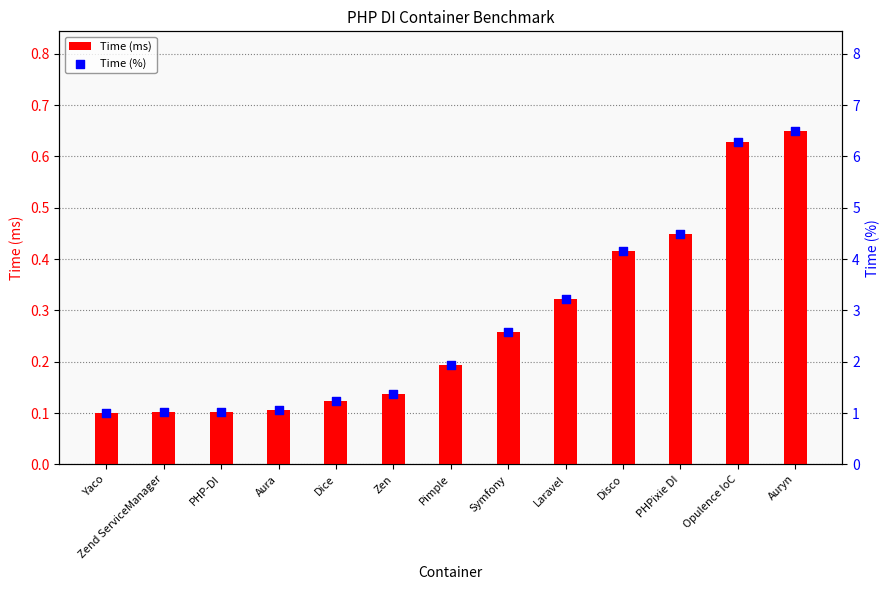

At how many categories does at least one series exceed 2?

6